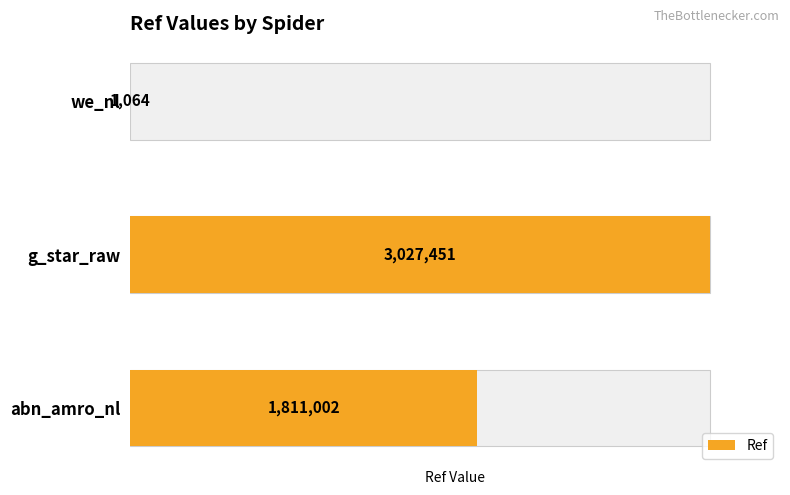

What is the change in value from abn_amro_nl to g_star_raw?

+1216449